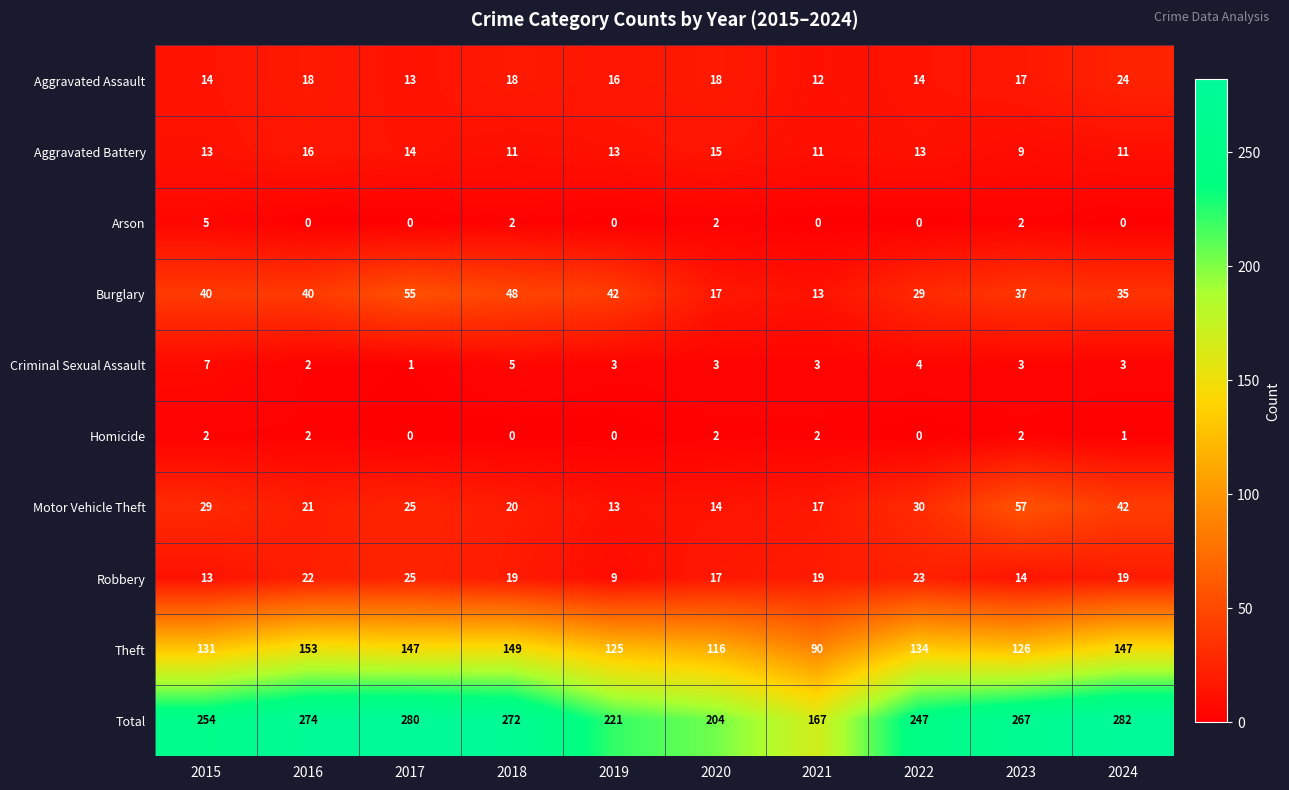

How many distinct data groups are displayed?

10